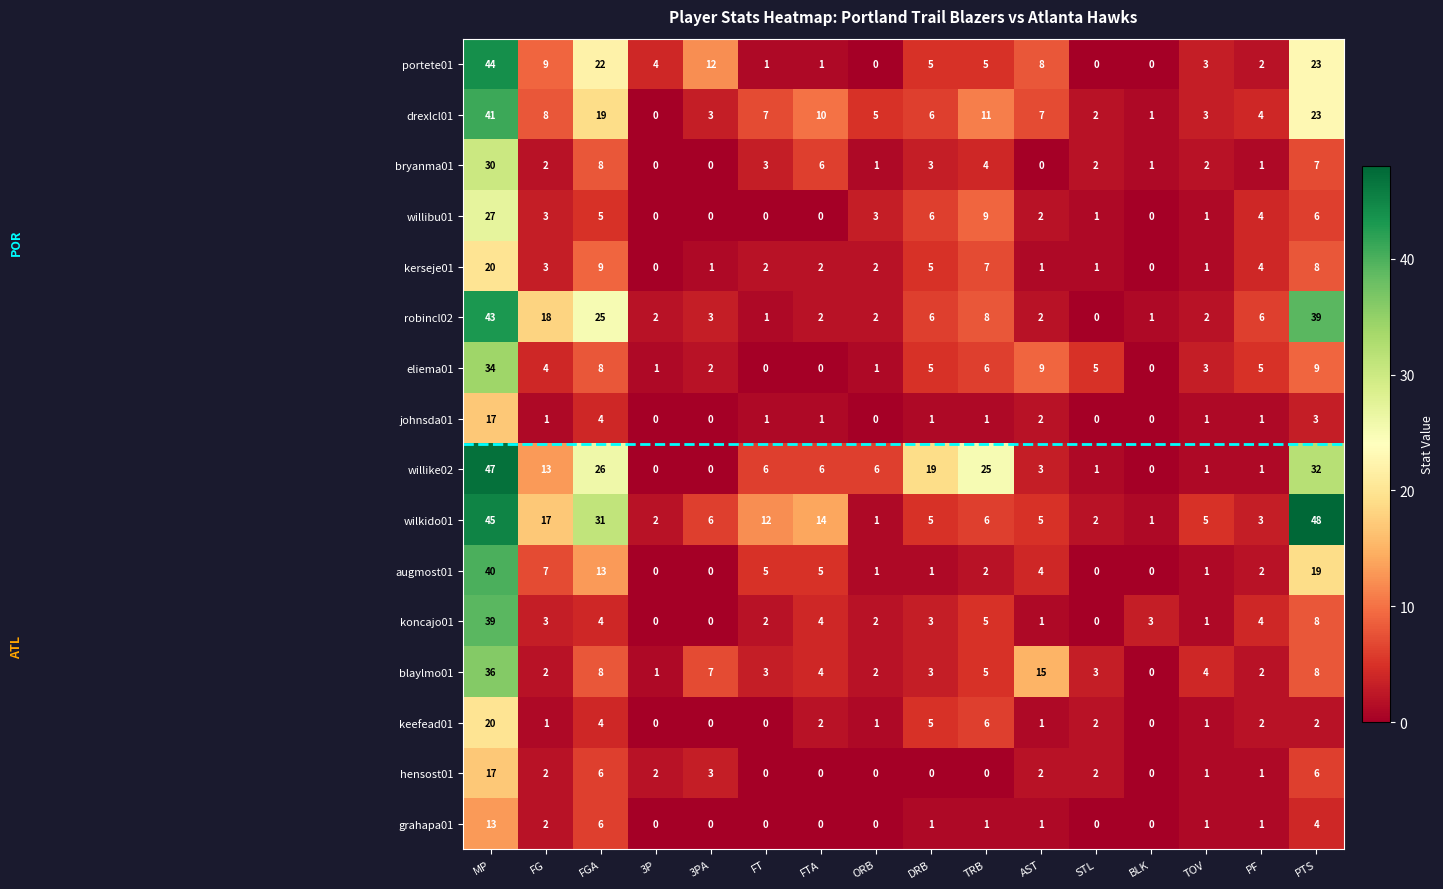

The drexlcl01 series shows 8 at PTS. True or false?

False